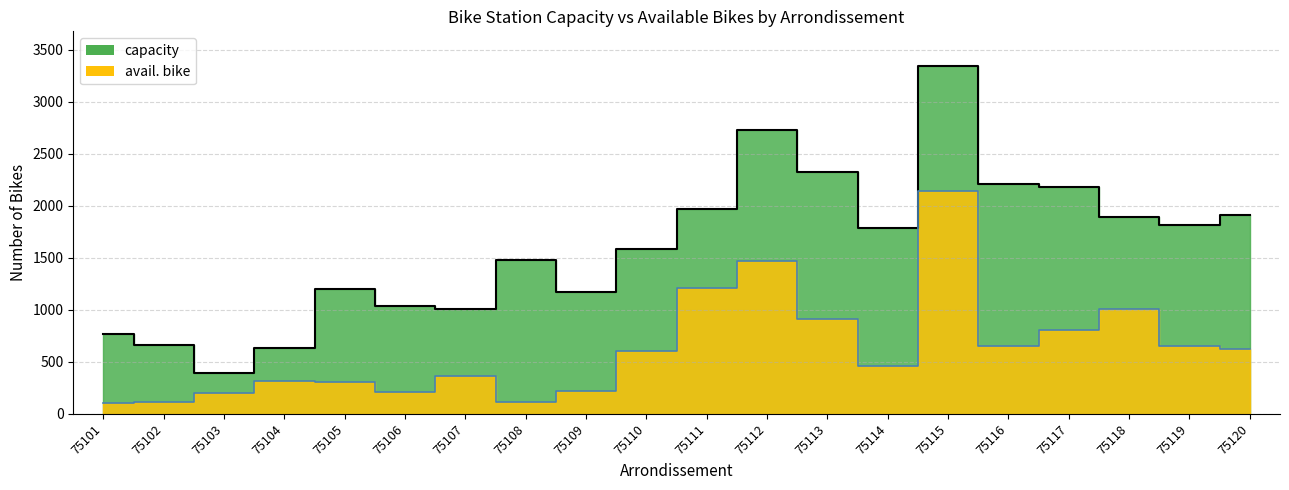

Is the value of capacity at 75120 greater than the value of avail. bike at 75120?

Yes